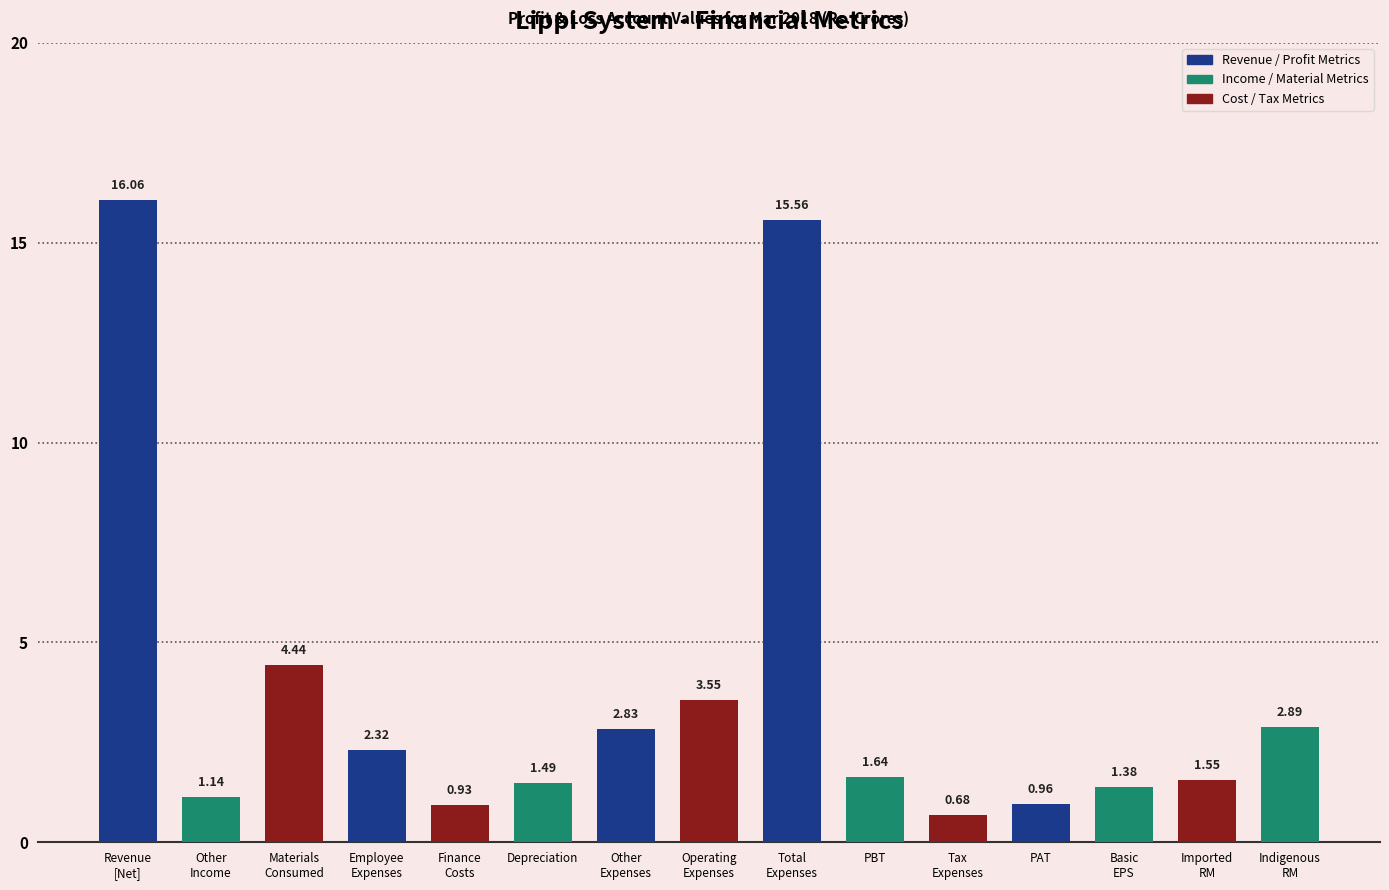

What is the average value?

3.8